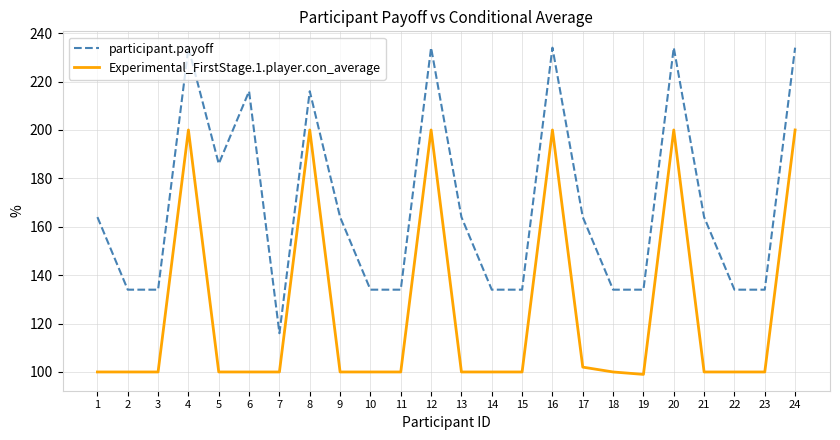

True or false: participant.payoff and Experimental_FirstStage.1.player.con_average intersect in this chart.

False